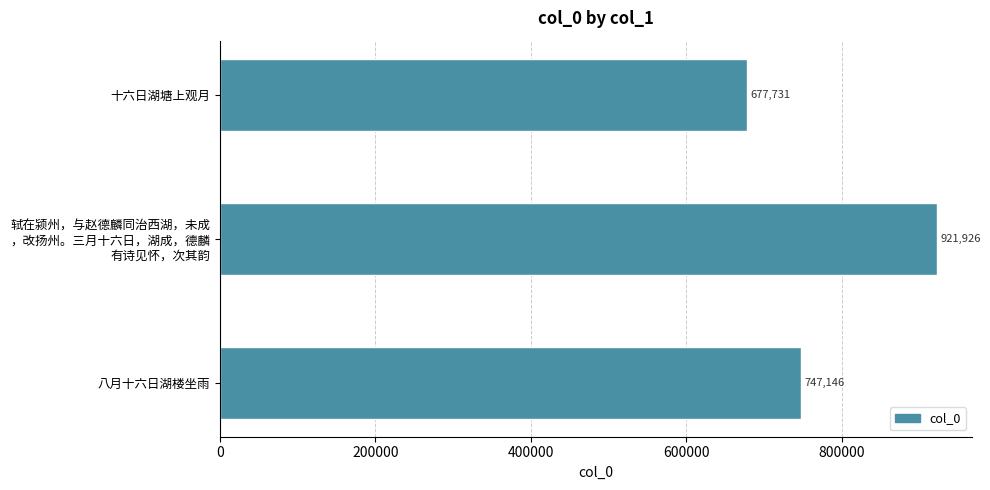

Rank the categories by value from lowest to highest.

十六日湖塘上观月, 八月十六日湖楼坐雨, 轼在颍州，与赵德麟同治西湖，未成
，改扬州。三月十六日，湖成，德麟
有诗见怀，次其韵